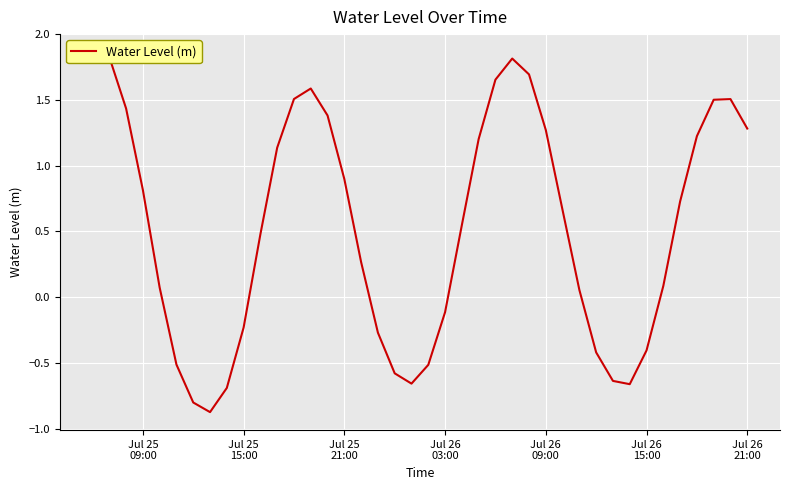

Reading right to left, what are all the values shown in this chart?

1.3	1.5	1.5	1.2	0.7	0.1	-0.4	-0.7	-0.6	-0.4	0.1	0.7	1.3	1.7	1.8	1.7	1.2	0.5	-0.1	-0.5	-0.7	-0.6	-0.3	0.3	0.9	1.4	1.6	1.5	1.1	0.5	-0.2	-0.7	-0.9	-0.8	-0.5	0.1	0.8	1.4	1.8	1.9